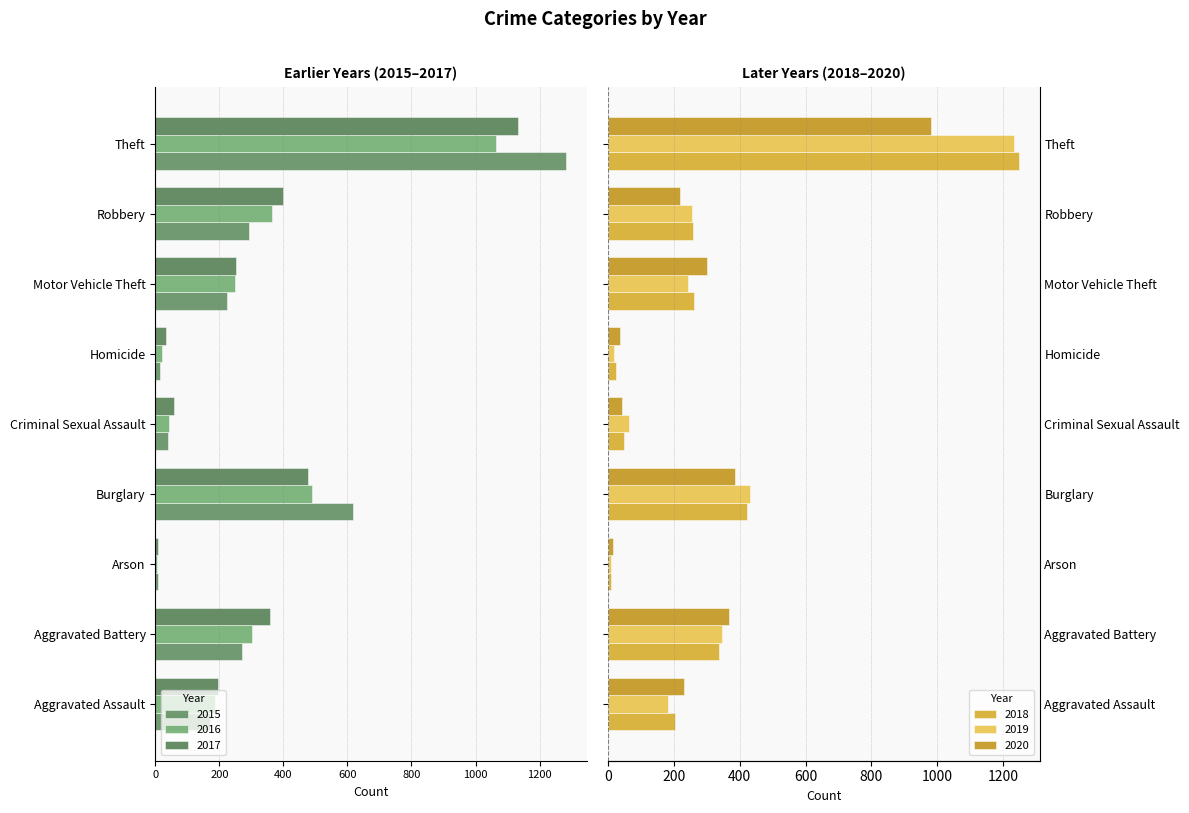

What is the total value across all series at Criminal Sexual Assault?

15